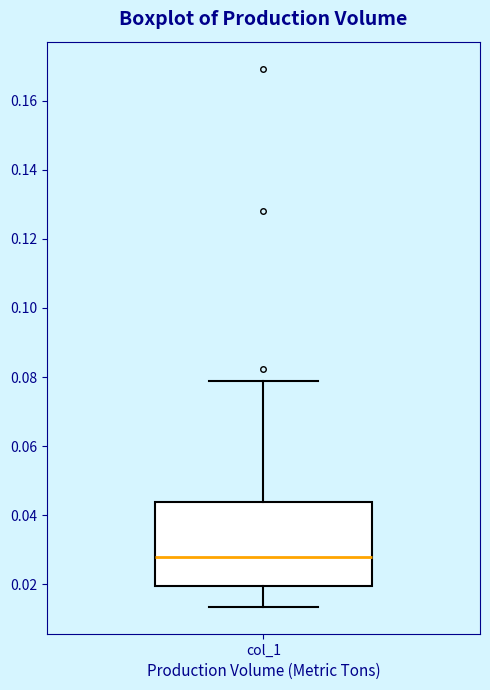

Where does the median line of the box for col_1 sit on the y-axis? The values are not printed on the chart, so give them approximately, as read against the axis.

0.028